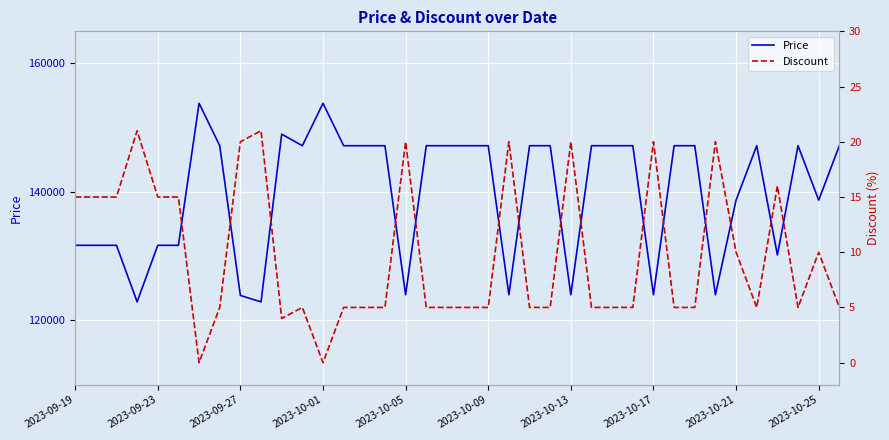

True or false: Discount and Price intersect in this chart.

False